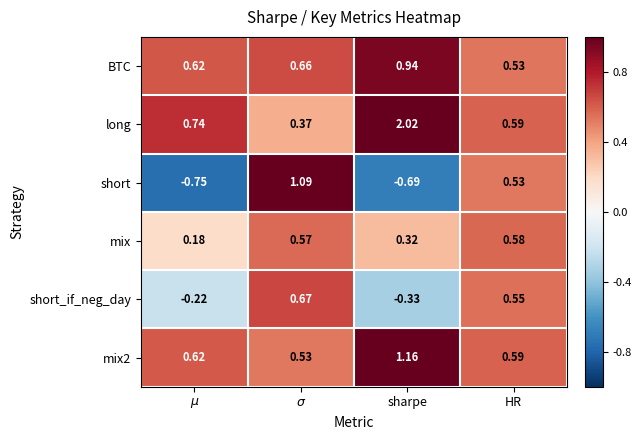

Where is short nearest to the value 0?

HR